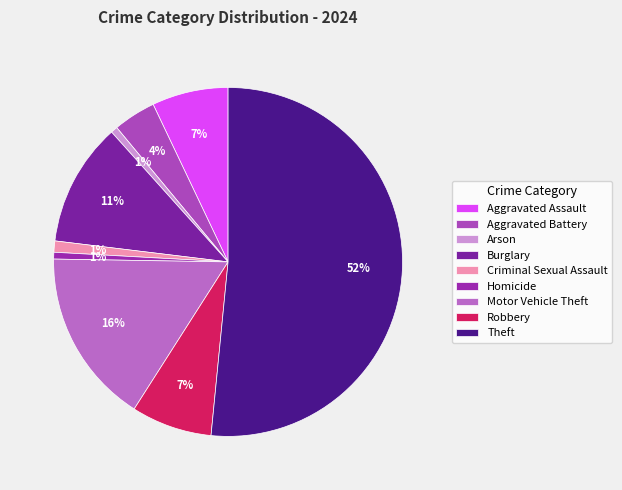

To the nearest percent, what portion does Homicide represent?

1%